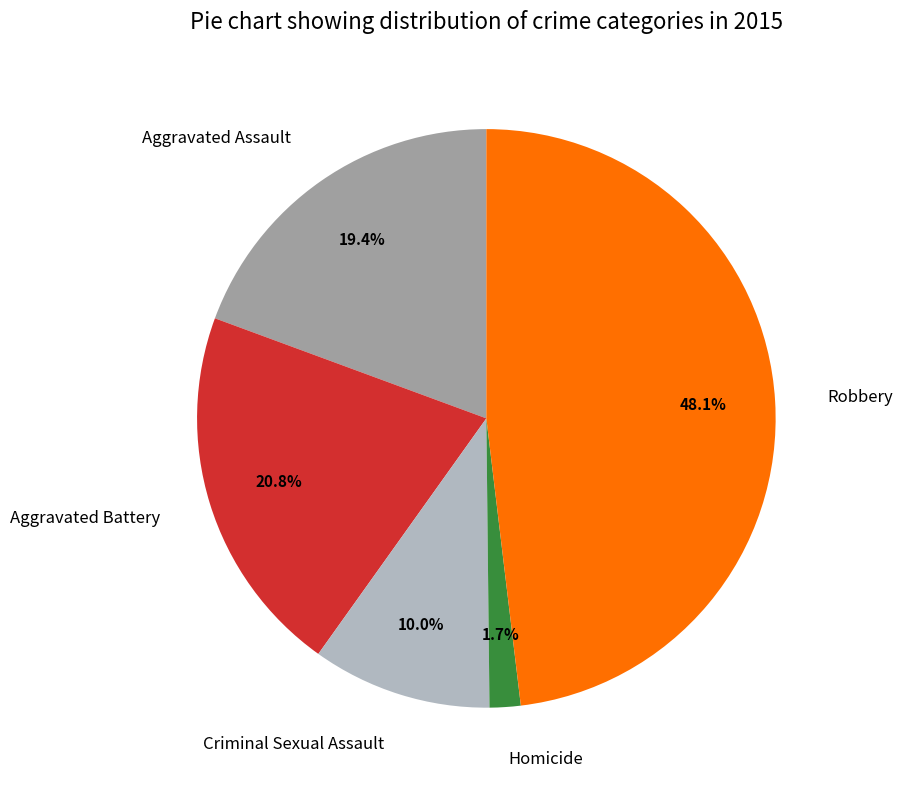

What is the smallest slice in the pie chart?

Homicide